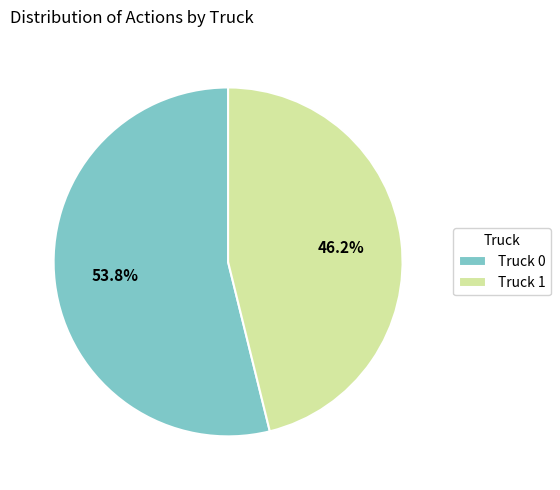

Do Truck 1 and Truck 0 together represent more than half of the pie?

Yes